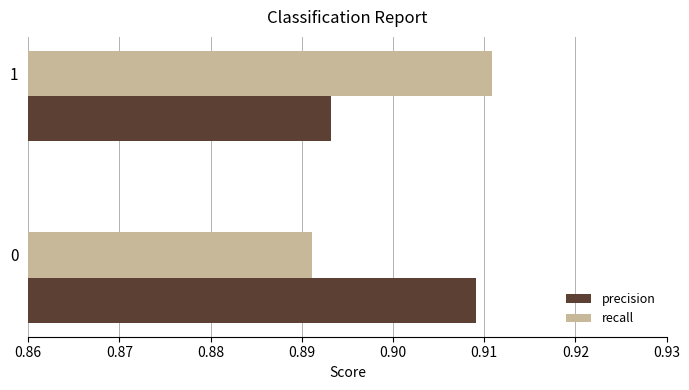

What is the sum of all recall values?

1.8